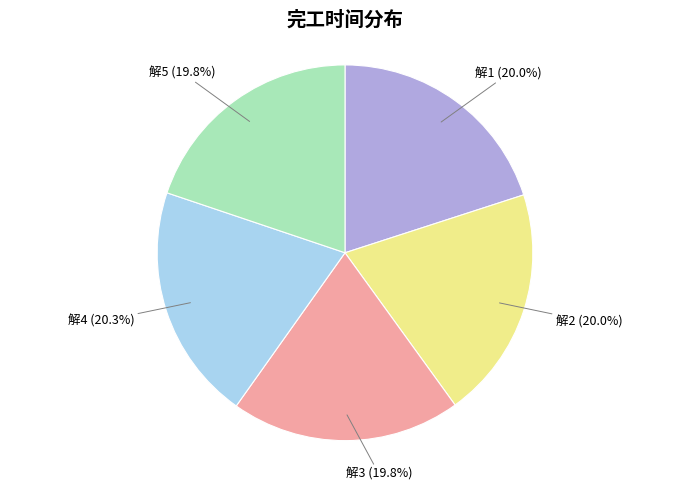

Is there any slice that represents more than half of the pie?

No